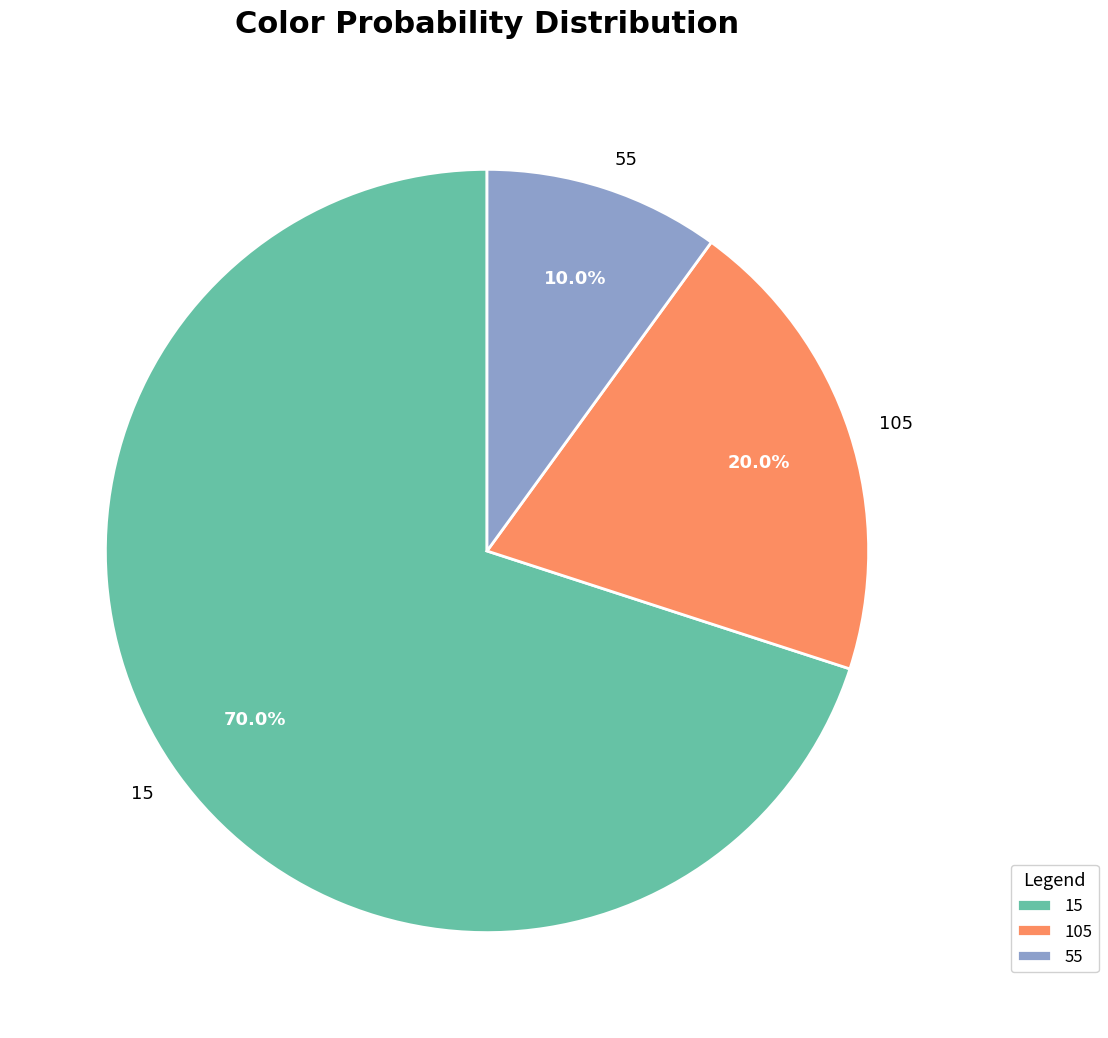

What percentage is the 15 slice, to the nearest percent?

70%